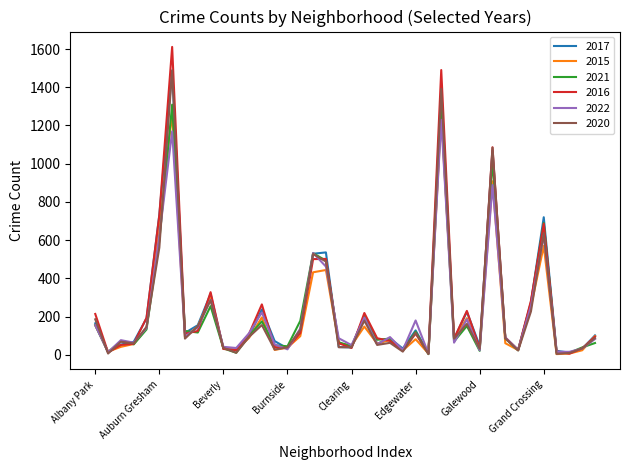

How many distinct data groups are displayed?

6